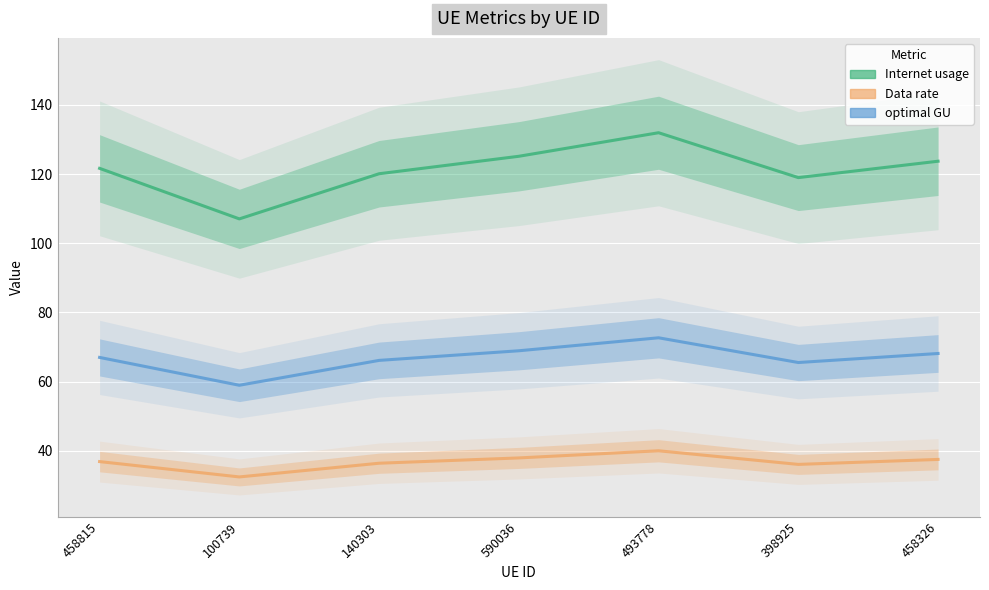

What is the greatest value displayed?

131.9